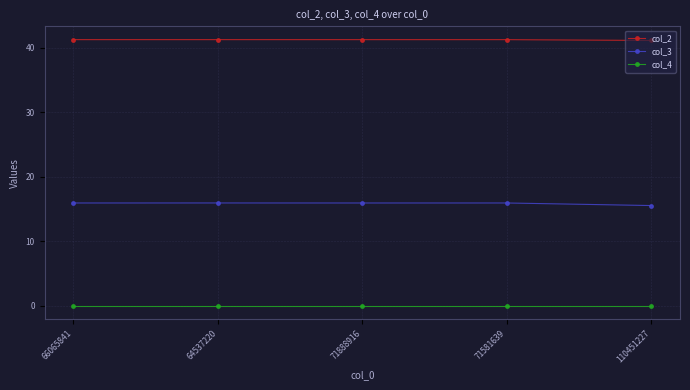

What is the value of the col_3 point at the 1st from the left?

15.9